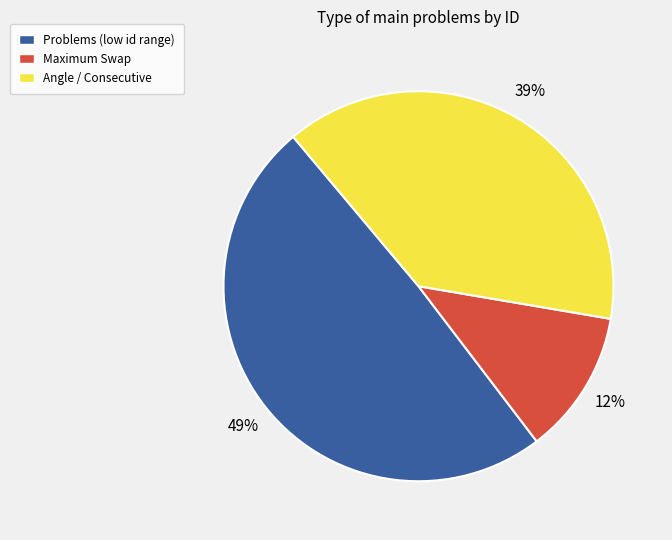

What percentage is the Angle / Consecutive slice, to the nearest percent?

39%